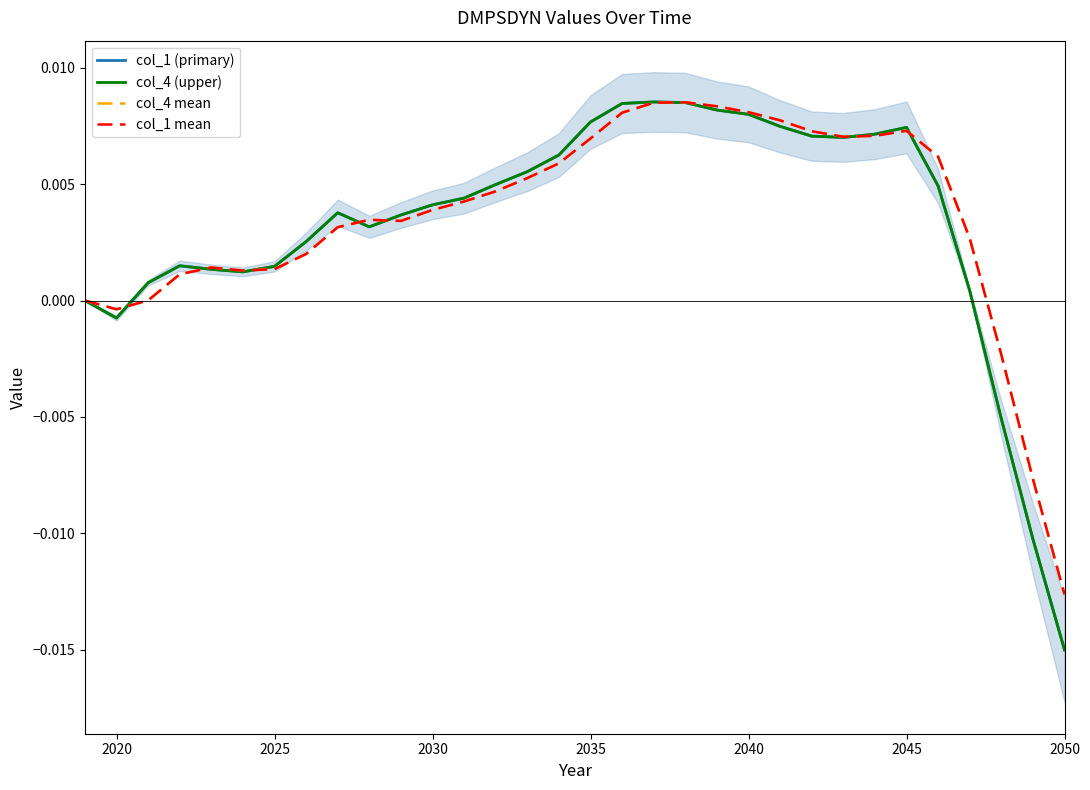

True or false: col_4 (upper) has a value of -0.0 at 2020.

False